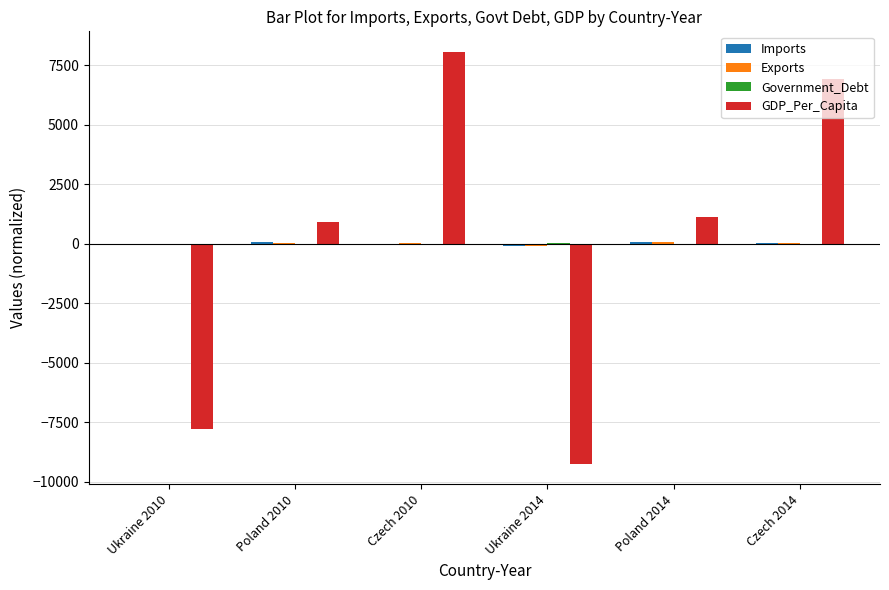

The GDP_Per_Capita series shows 1133.7 at Poland 2014. True or false?

True